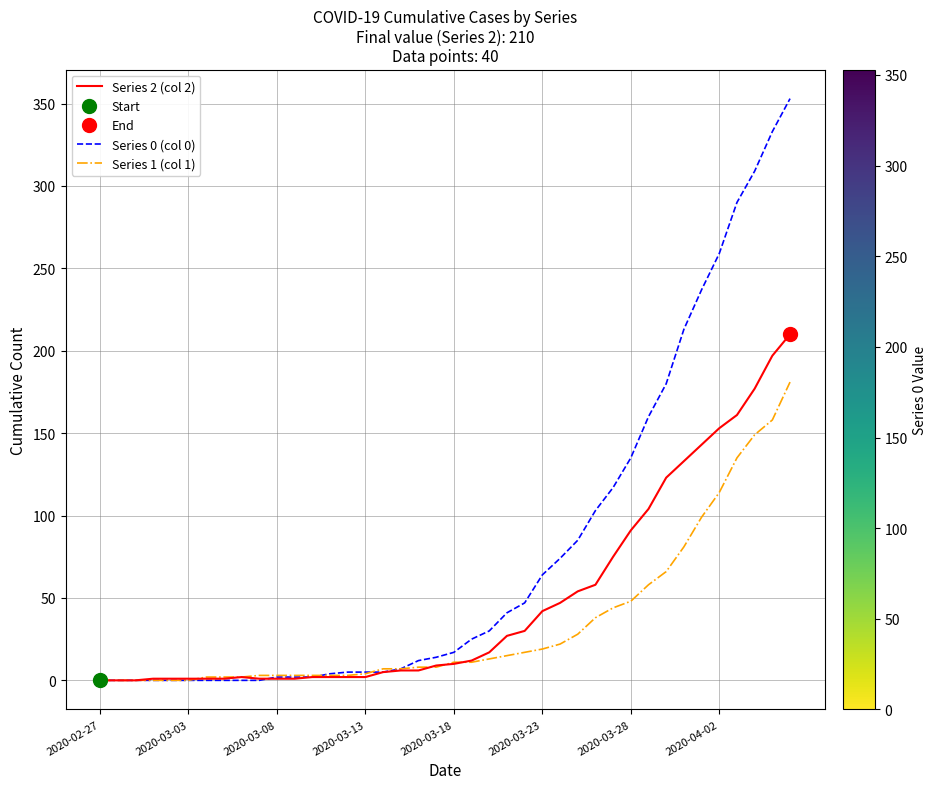

Is it true that Series 0 (col 0) equals 17 at 2020-03-18?

True